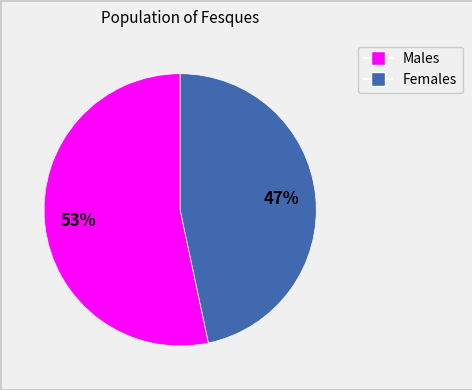

Is there any slice that represents more than half of the pie?

Yes